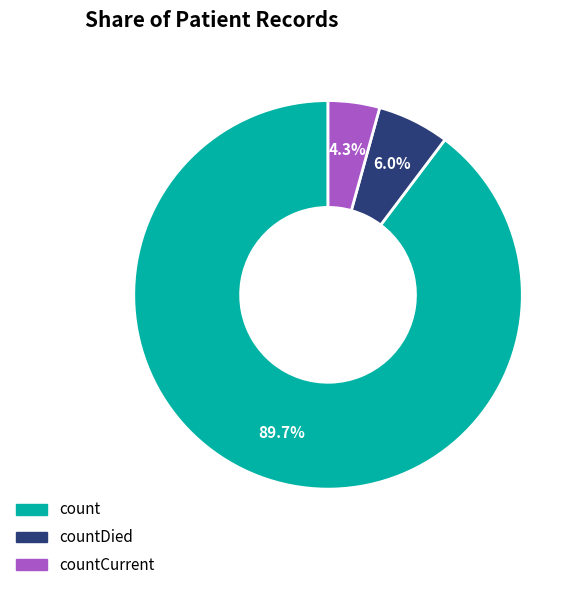

Does any single category account for the majority?

Yes